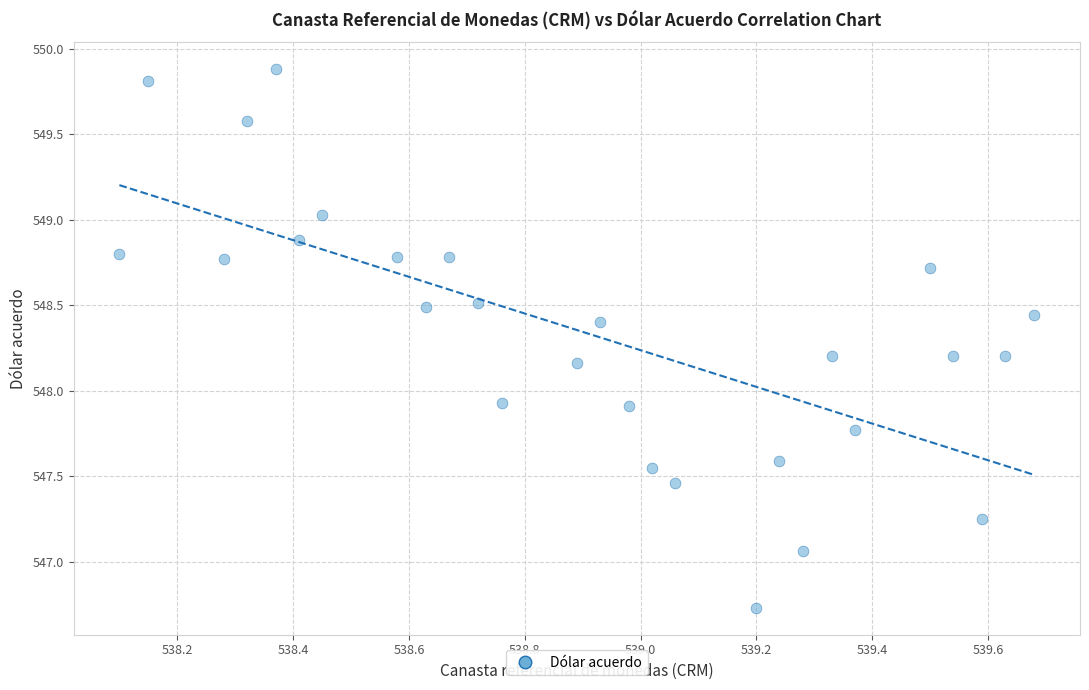

What is the range of X values (max minus min)?

1.6